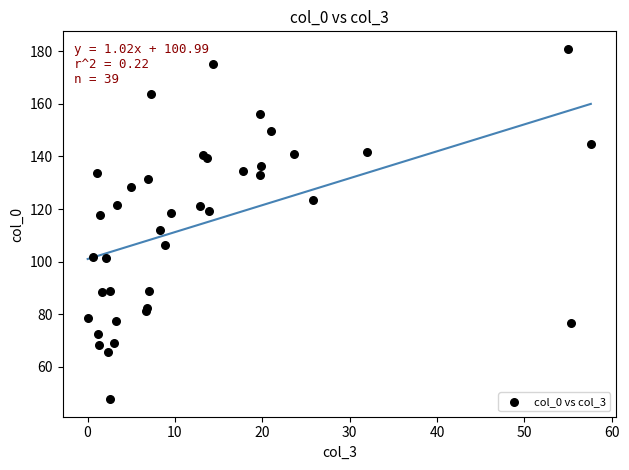

What Y value in the scatter plot is closest to 114?

111.9